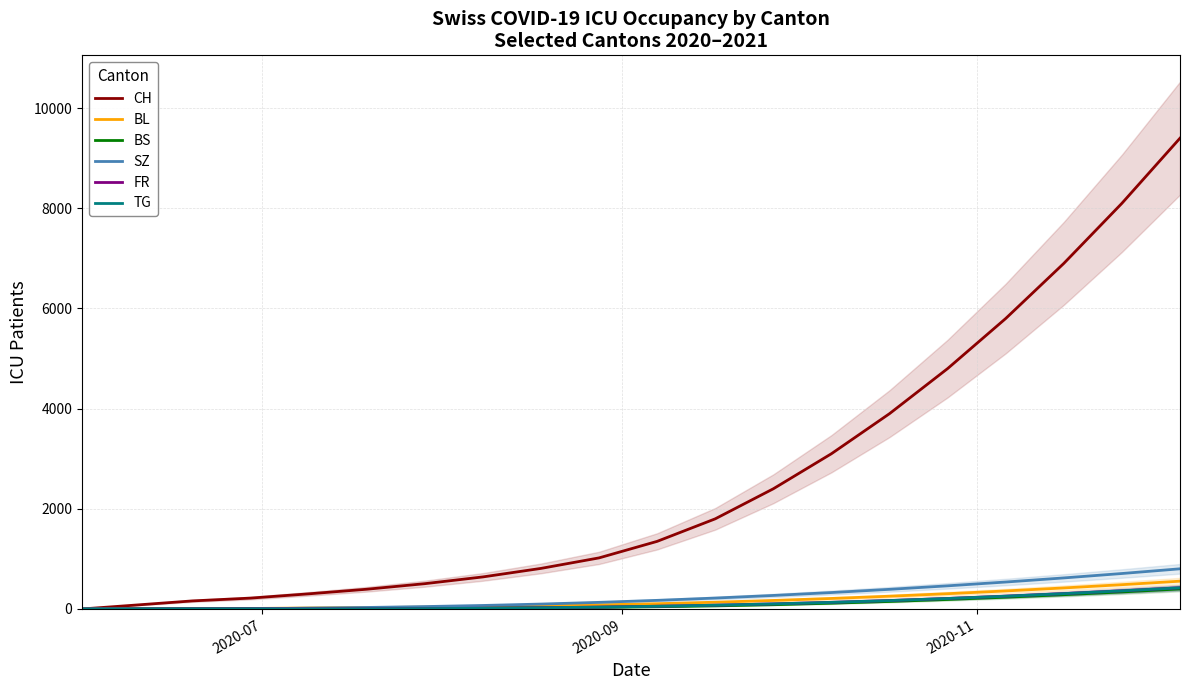

How many lines are shown in the chart?

6